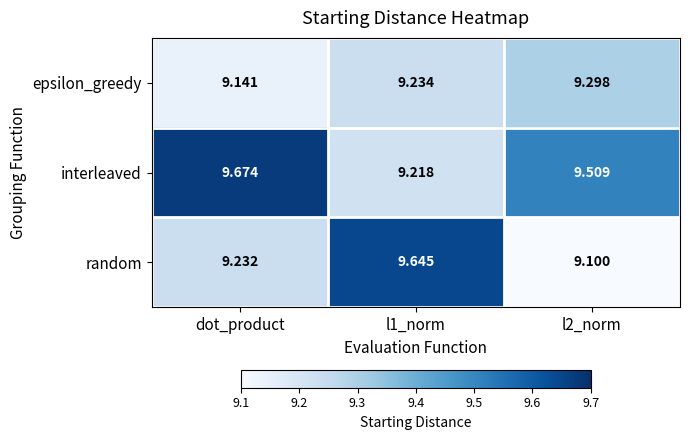

At which label does epsilon_greedy reach its minimum?

dot_product